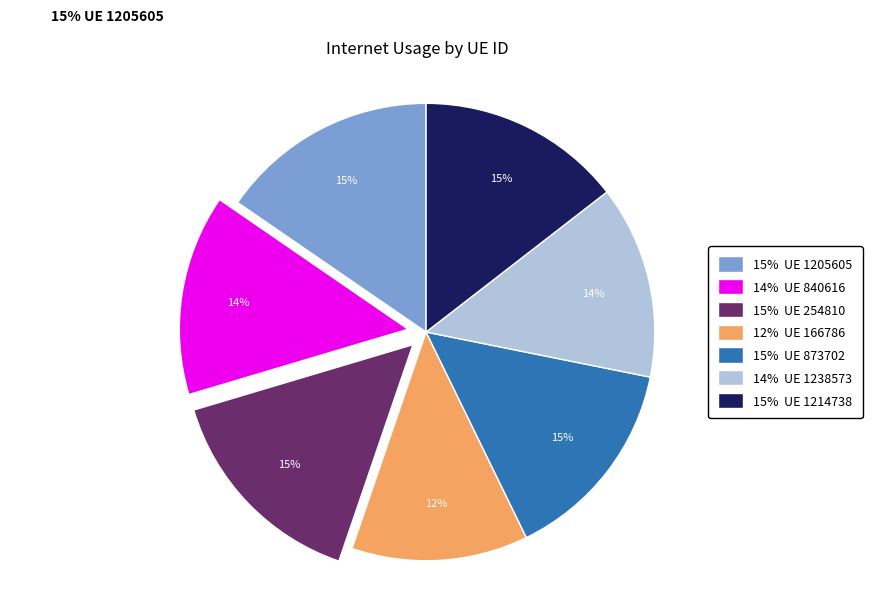

True or false: 12% UE 166786 accounts for 26% of the total.

False